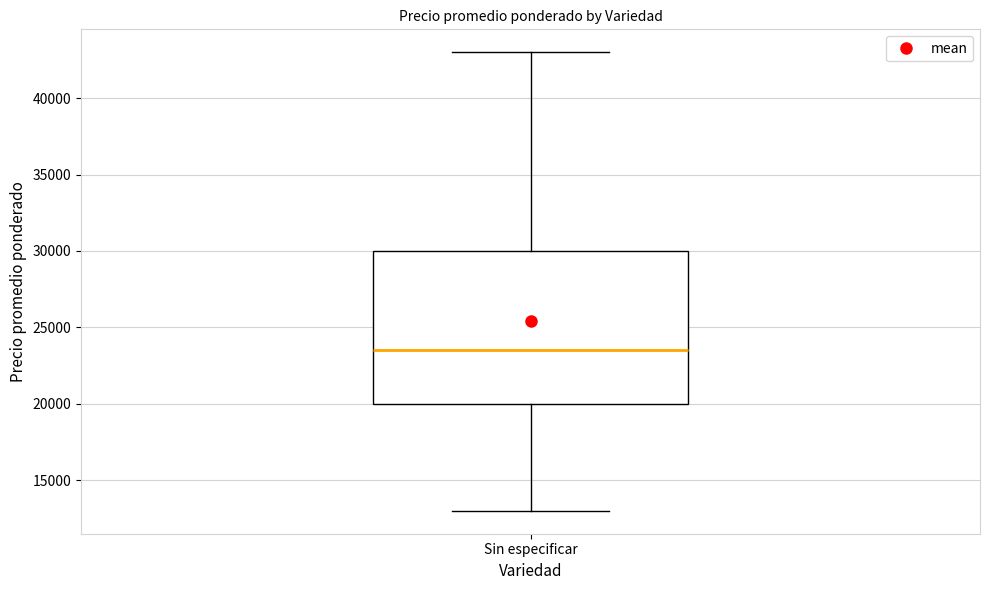

Read this box plot against the y-axis: the position of the median line, the range covered by the box, and the ends of both whiskers. The values are not printed on the chart, so give them approximately, as read against the axis.

median 23500, box 20000 to 30000, whiskers 13000 to 43000